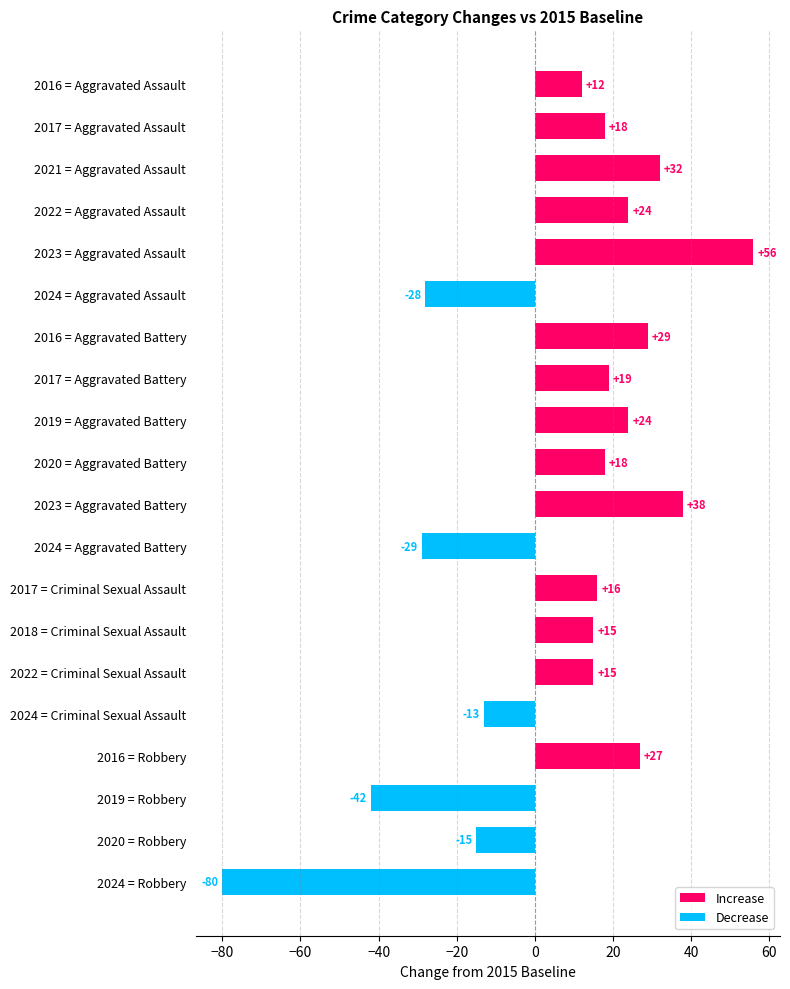

What is the smallest value displayed?

-80